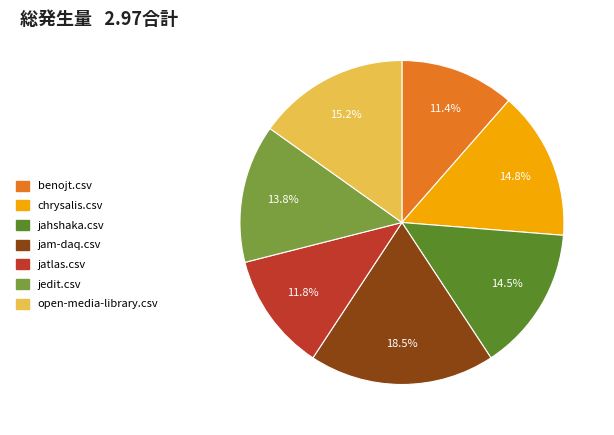

To the nearest percent, what is the difference between the jedit.csv and benojt.csv slice percentages?

2%